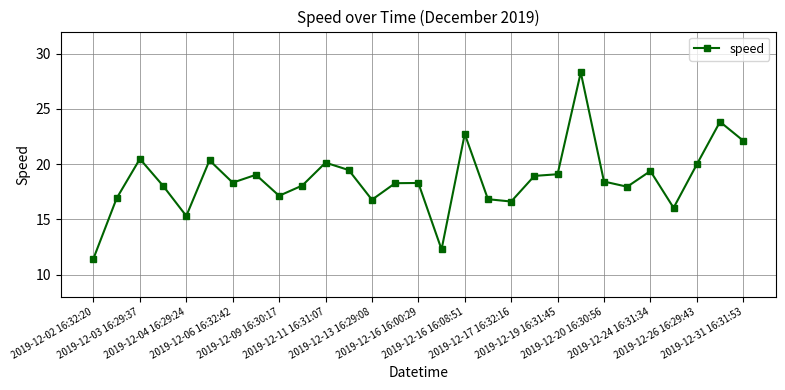

What is the difference between the maximum and second lowest values?

16.0